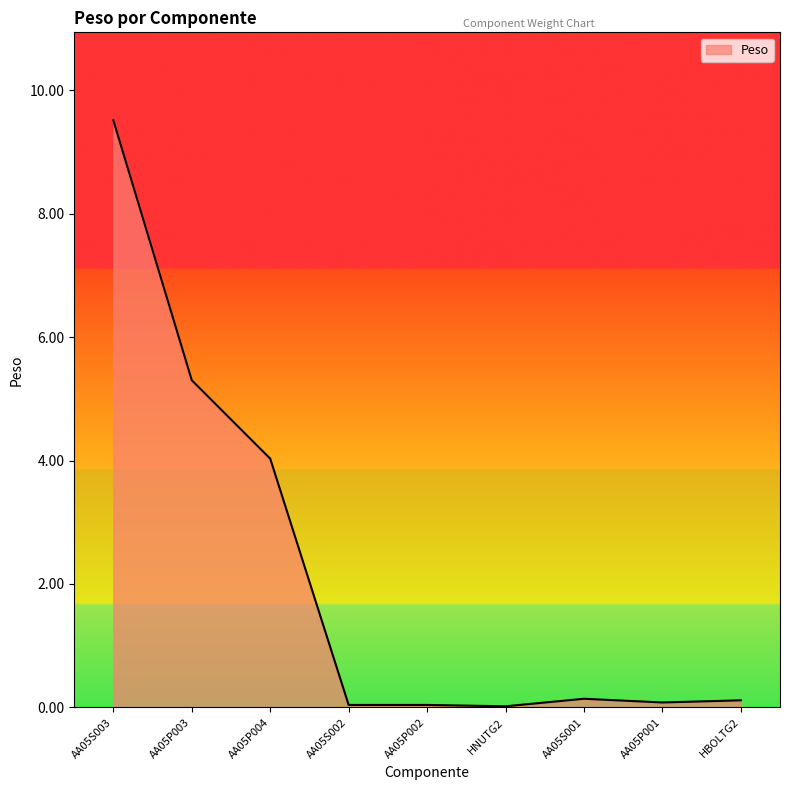

What is the difference between the maximum and minimum values?

9.5